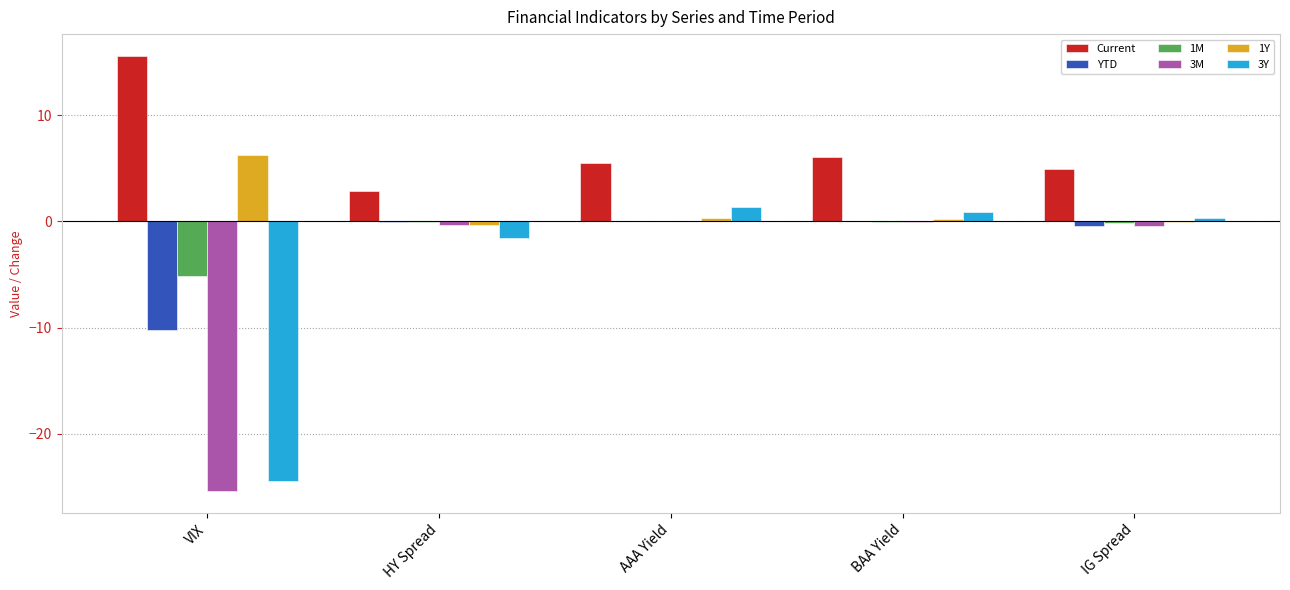

Is it true that 1M equals -8.6 at VIX?

False